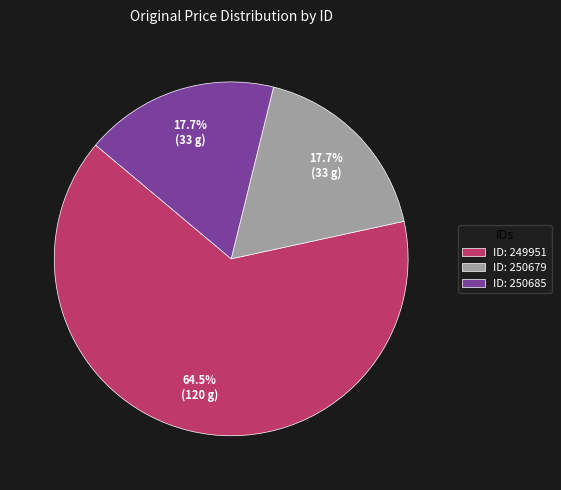

How many segments does this pie chart have?

3